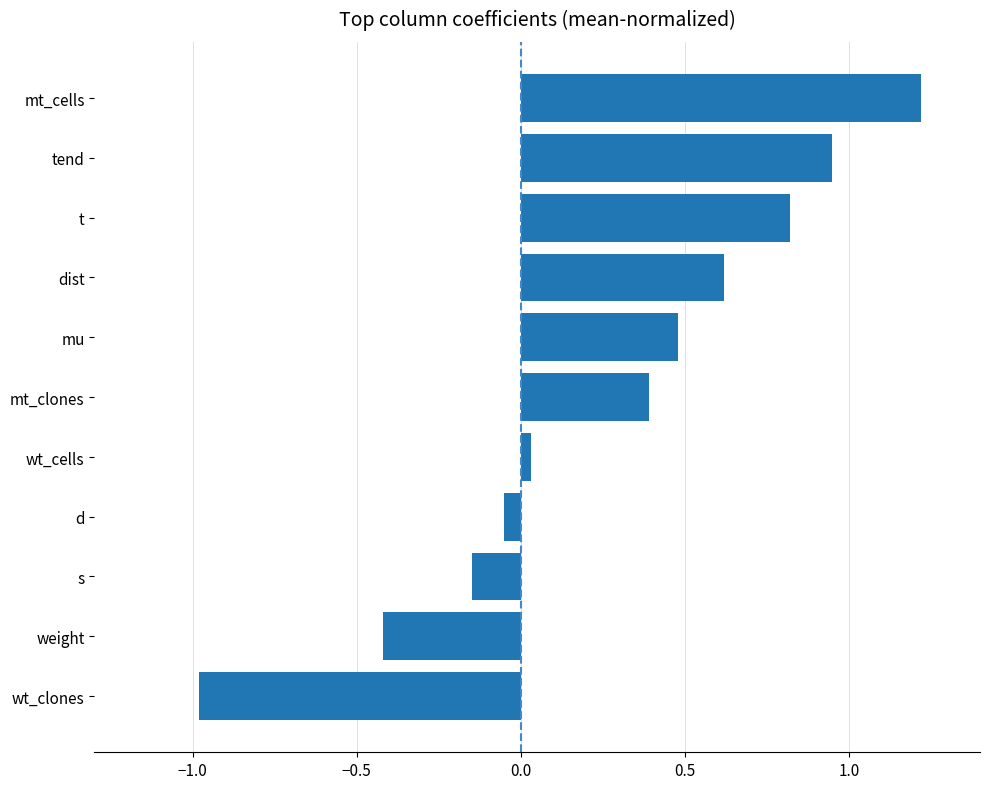

How many values exceed 0?

7